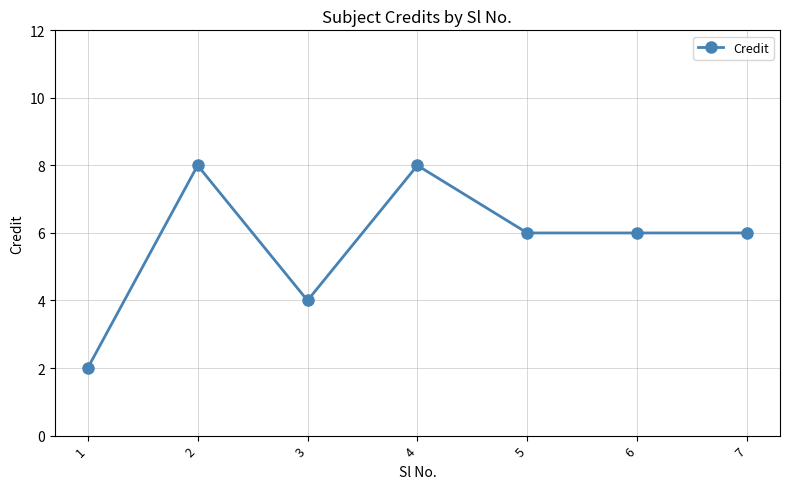

What is the greatest value displayed?

8